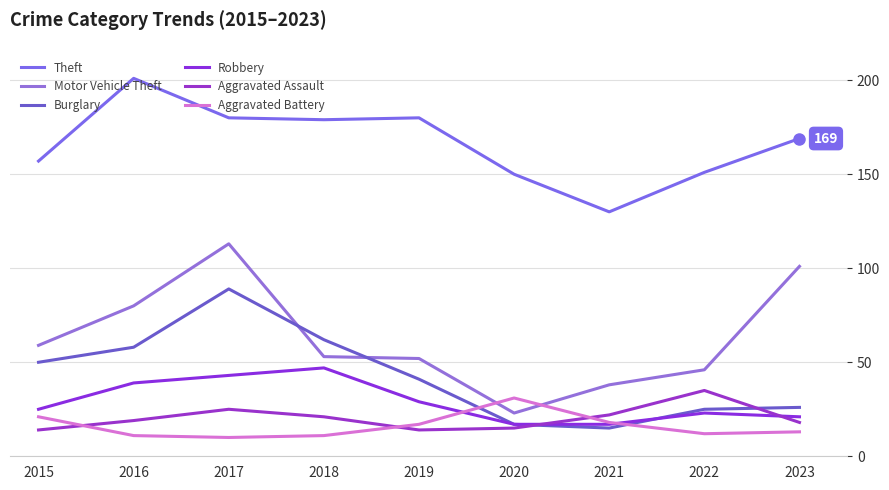

Reading left to right, what are all the values shown in this chart?

Theft: 157	201	180	179	180	150	130	151	169
Motor Vehicle Theft: 59	80	113	53	52	23	38	46	101
Burglary: 50	58	89	62	41	17	15	25	26
Robbery: 25	39	43	47	29	17	17	23	21
Aggravated Assault: 14	19	25	21	14	15	22	35	18
Aggravated Battery: 21	11	10	11	17	31	18	12	13